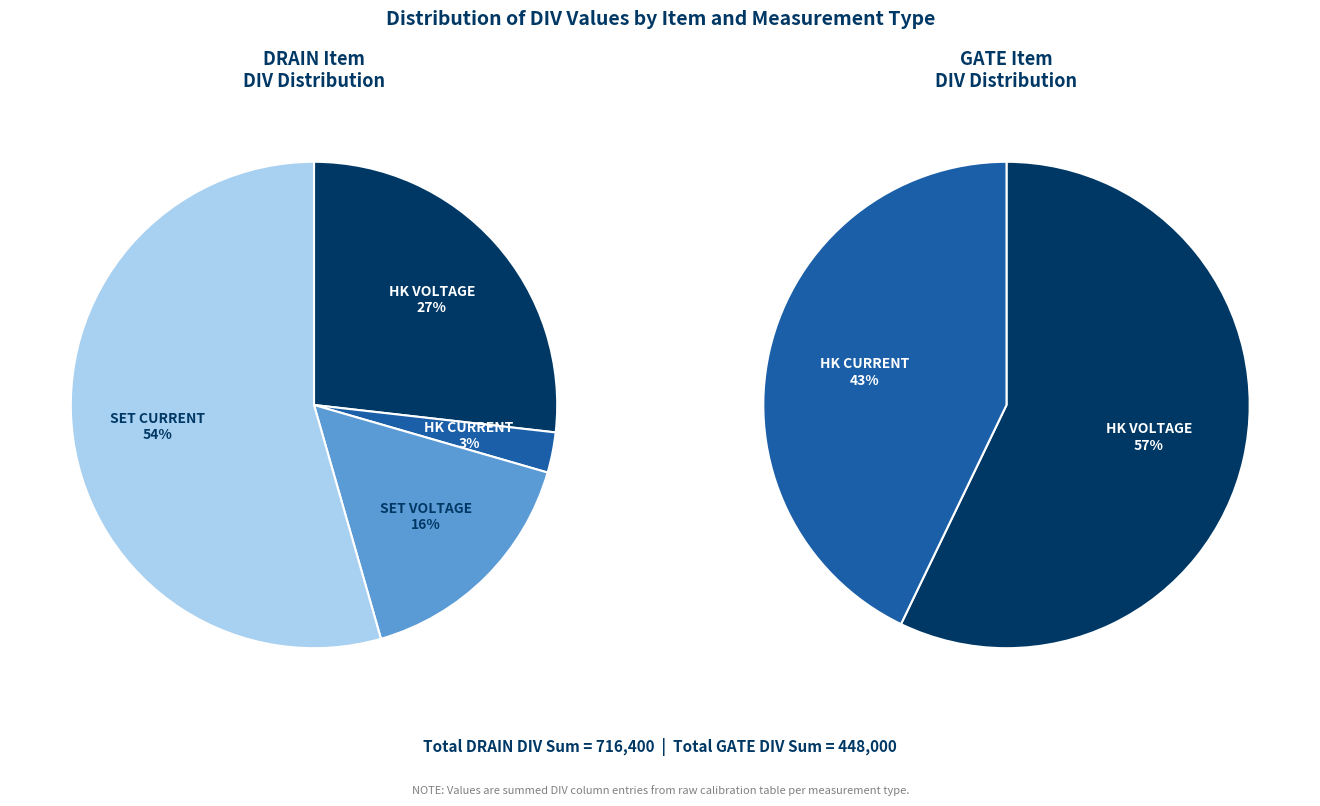

Which slice is the largest?

HK VOLTAGE